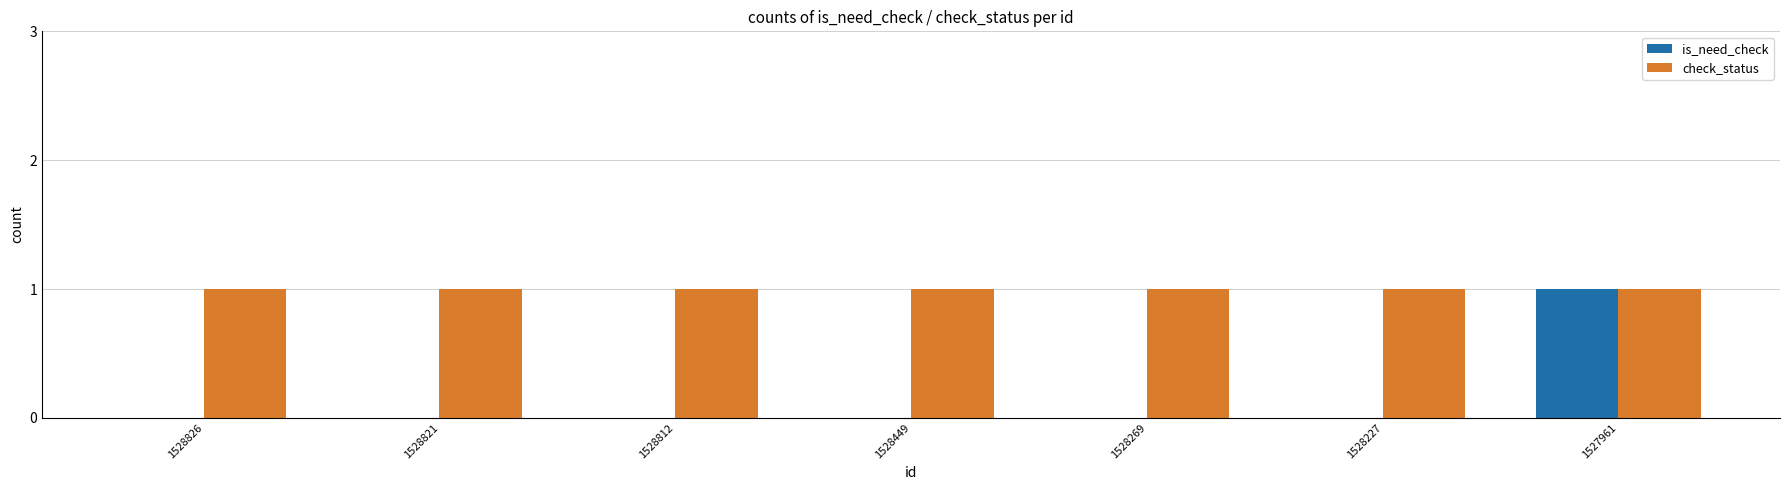

The value of check_status at 1528826 is 2. True or false?

False